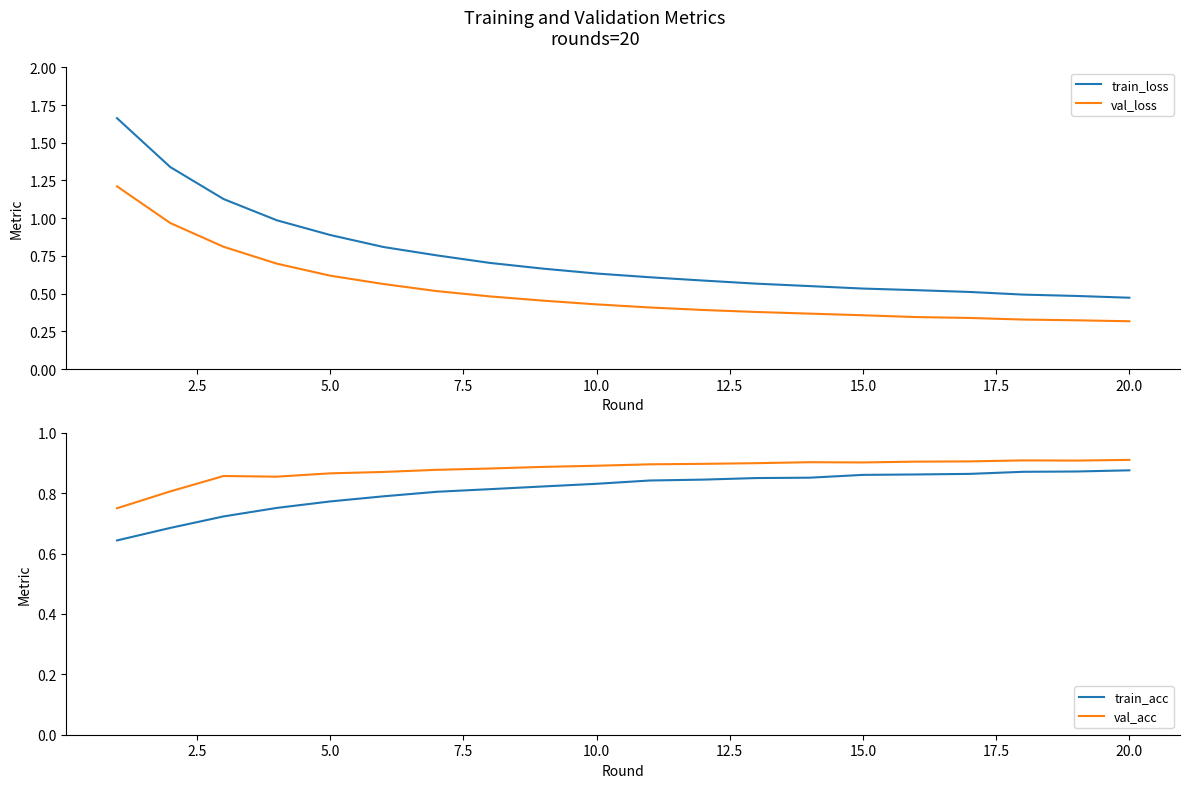

True or false: val_loss and train_loss cross at least once.

False